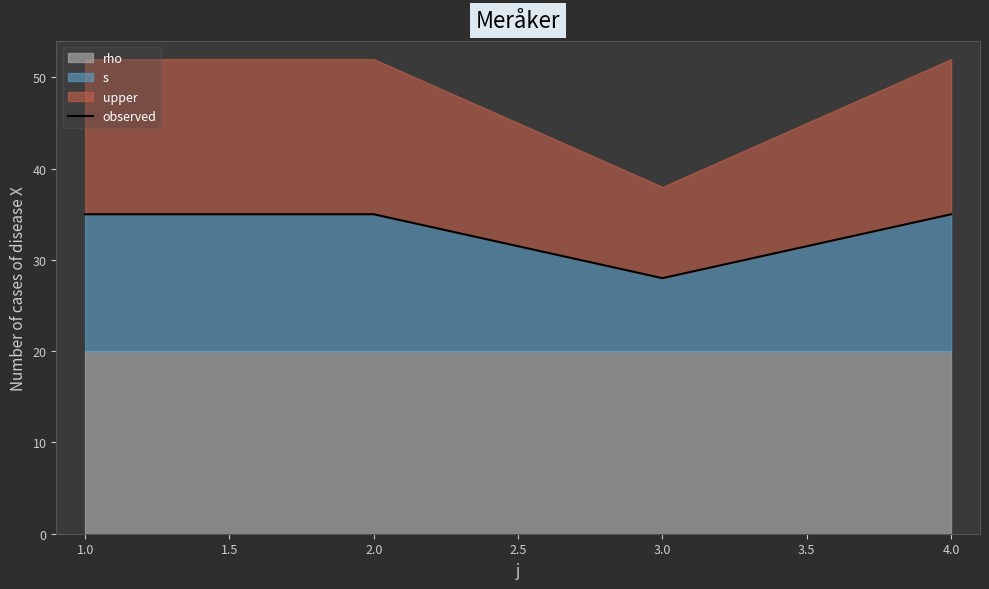

The value of s at 1.0 is 50. True or false?

False